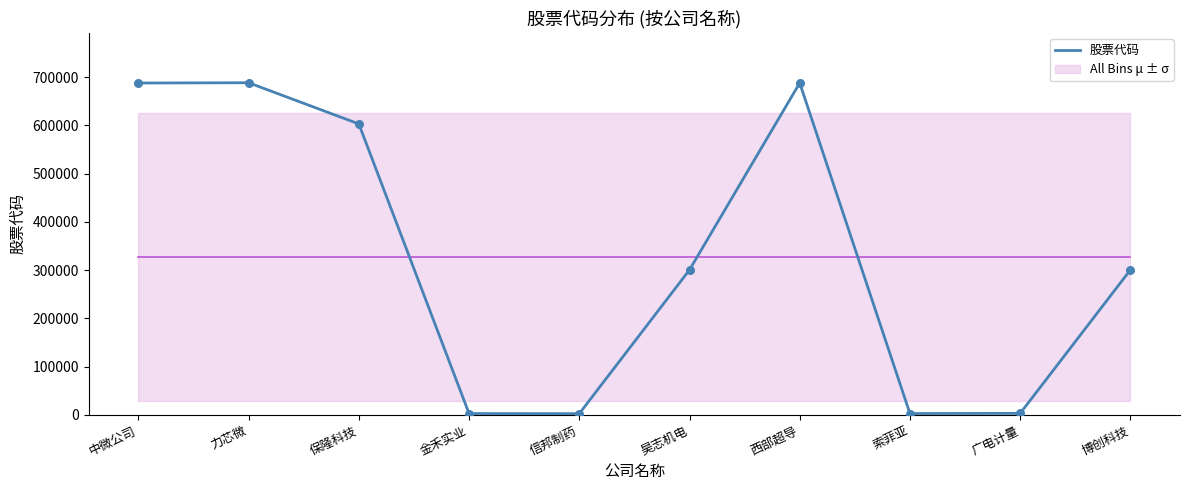

What is the change in value from 金禾实业 to 信邦制药?

-207